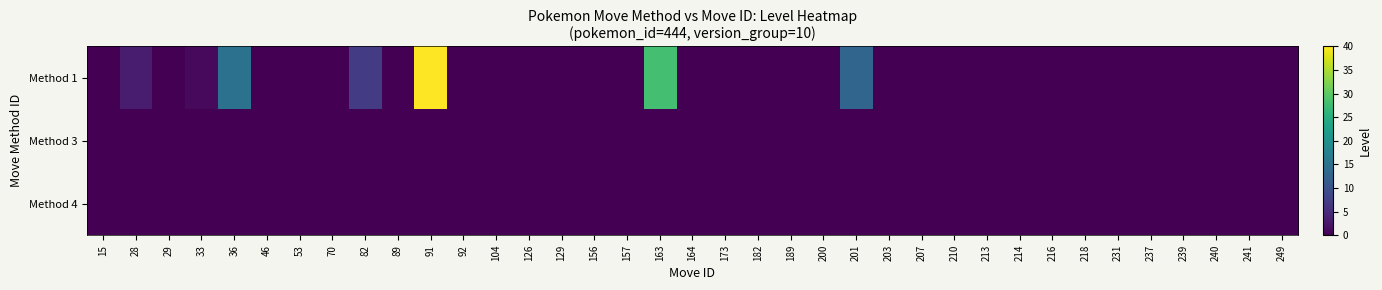

Reading left to right, list all the values displayed in this chart.

Method 1: 15=0	28=3	29=0	33=1	36=15	46=0	53=0	70=0	82=7	89=0	91=40	92=0	104=0	126=0	129=0	156=0	157=0	163=28	164=0	173=0	182=0	189=0	200=0	201=13	203=0	207=0	210=0	213=0	214=0	216=0	218=0	231=0	237=0	239=0	240=0	241=0	249=0
Method 3: 15=0	28=0	29=0	33=0	36=0	46=0	53=0	70=0	82=0	89=0	91=0	92=0	104=0	126=0	129=0	156=0	157=0	163=0	164=0	173=0	182=0	189=0	200=0	201=0	203=0	207=0	210=0	213=0	214=0	216=0	218=0	231=0	237=0	239=0	240=0	241=0	249=0
Method 4: 15=0	28=0	29=0	33=0	36=0	46=0	53=0	70=0	82=0	89=0	91=0	92=0	104=0	126=0	129=0	156=0	157=0	163=0	164=0	173=0	182=0	189=0	200=0	201=0	203=0	207=0	210=0	213=0	214=0	216=0	218=0	231=0	237=0	239=0	240=0	241=0	249=0